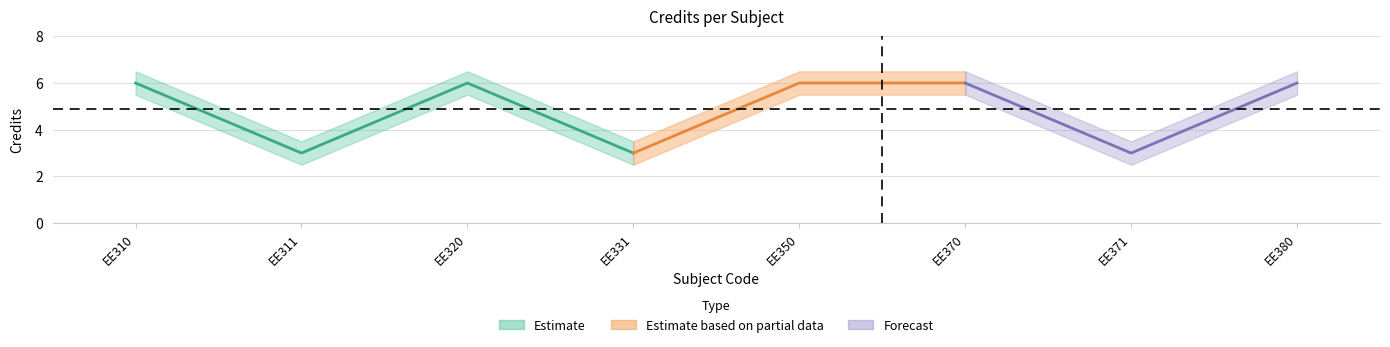

What is the difference between the values at EE380 and EE311?

3